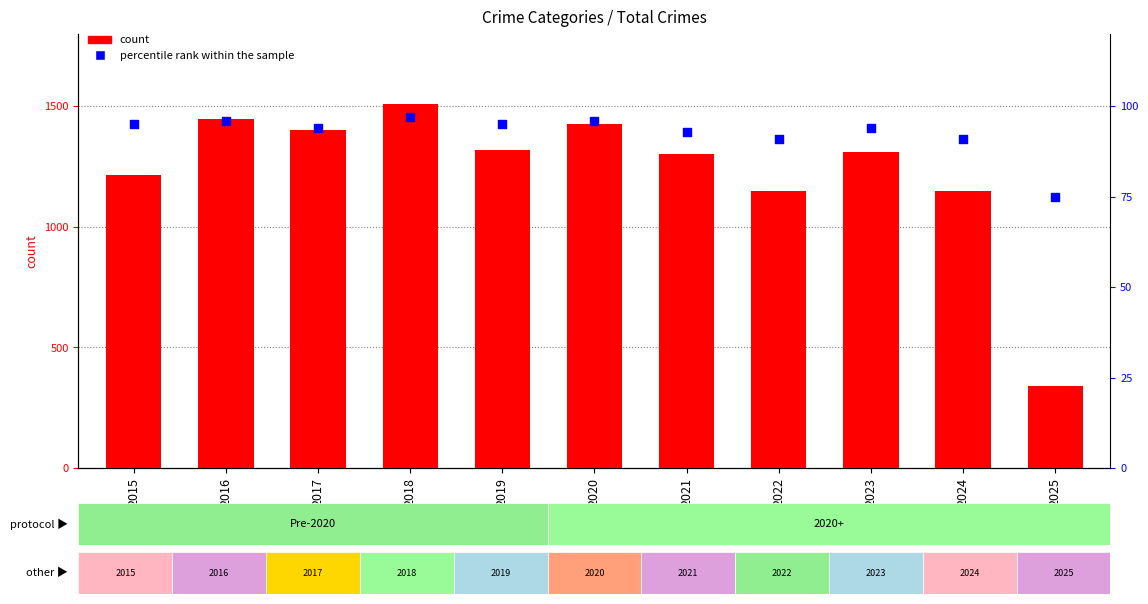

Which series reaches the maximum Y coordinate?

count